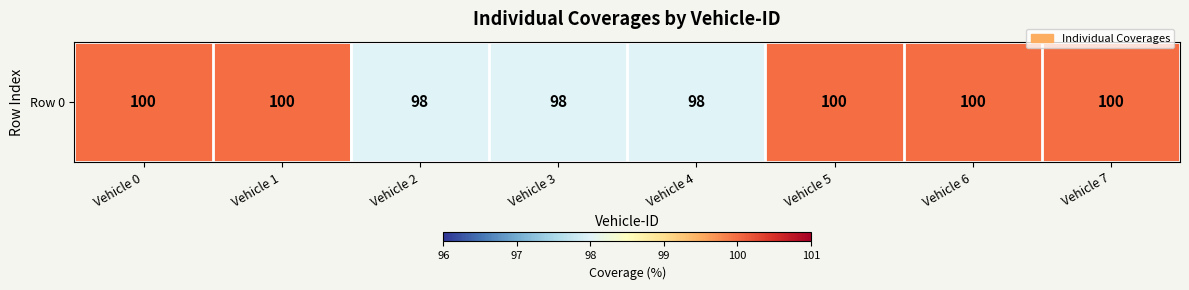

Is it true that the value at Vehicle 6 is 100?

True